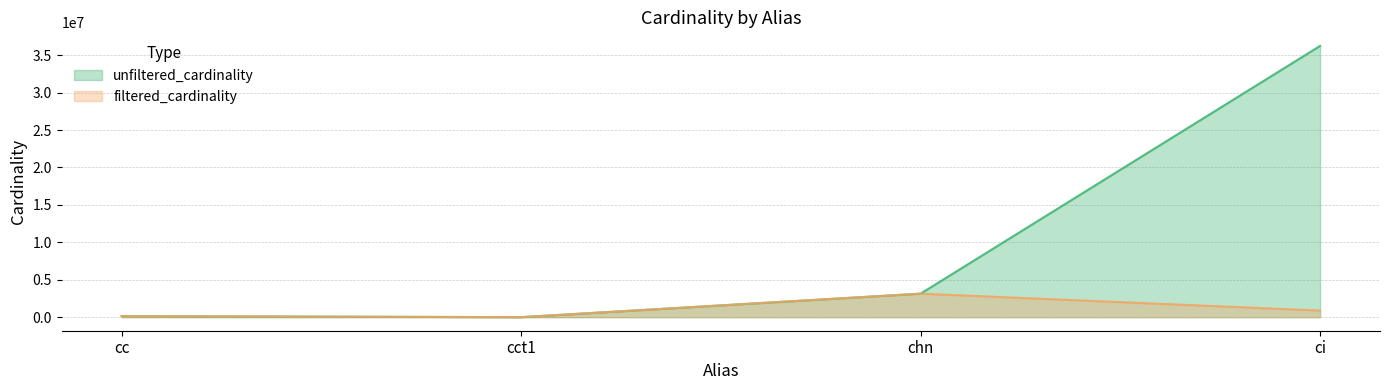

What is the maximum value shown in the chart?

36244344